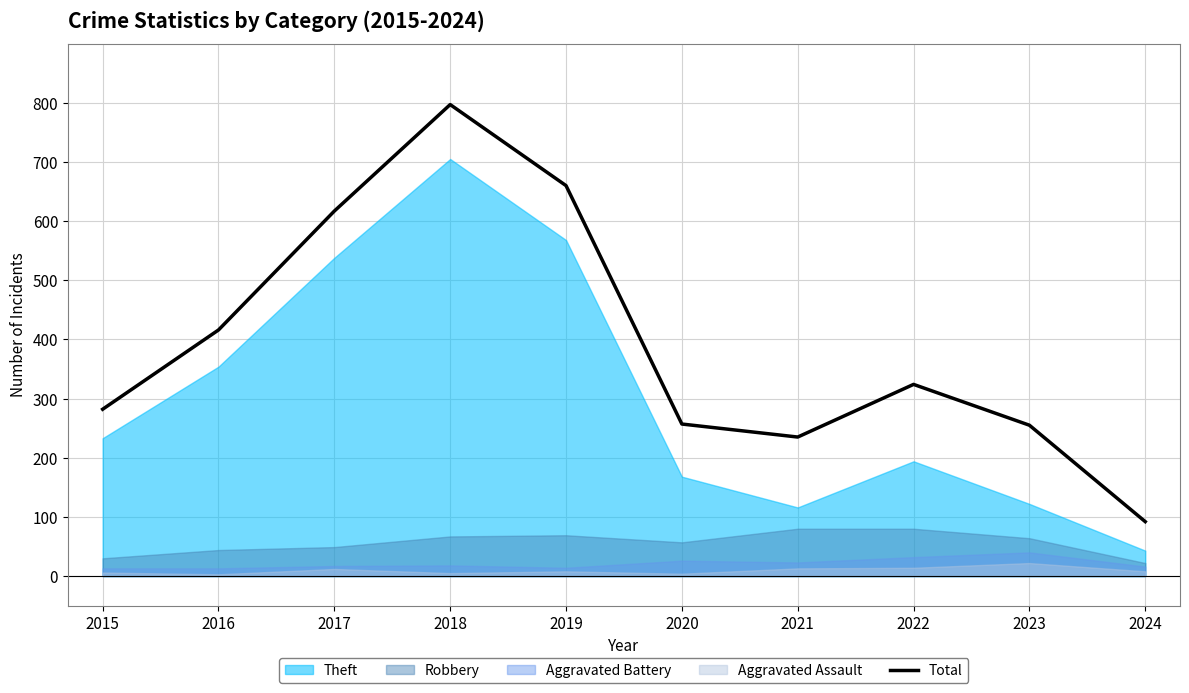

The chart shows a value of 1210 at 2018. True or false?

False